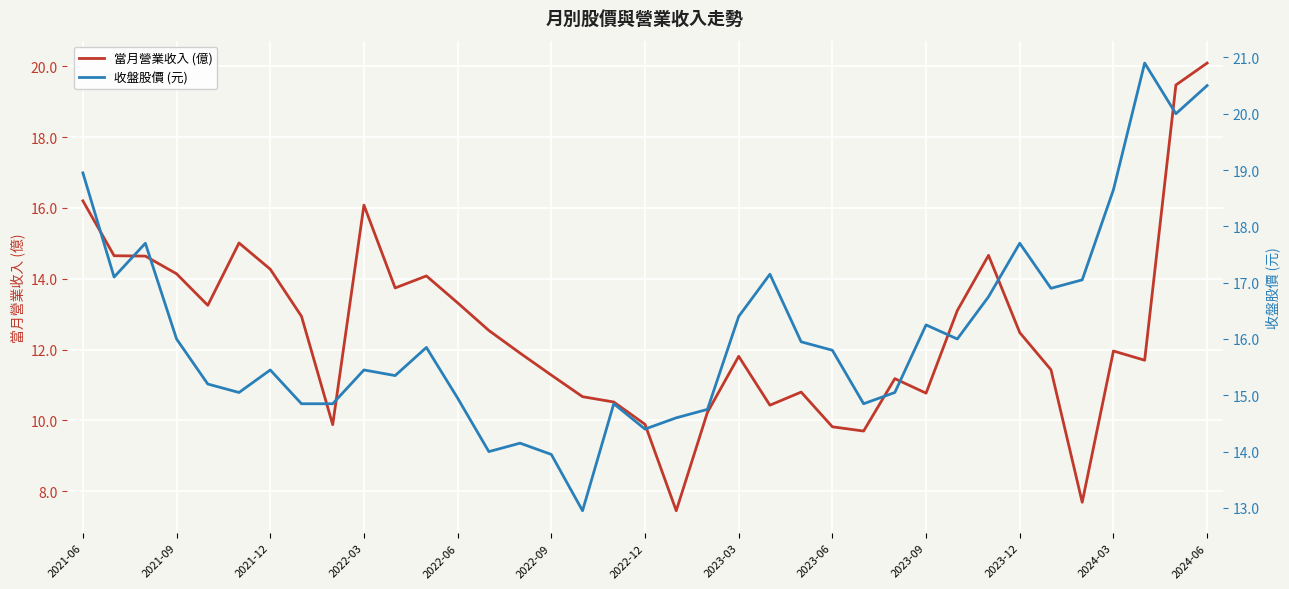

What are all the series names shown in the legend?

當月營業收入 (億), 收盤股價 (元)